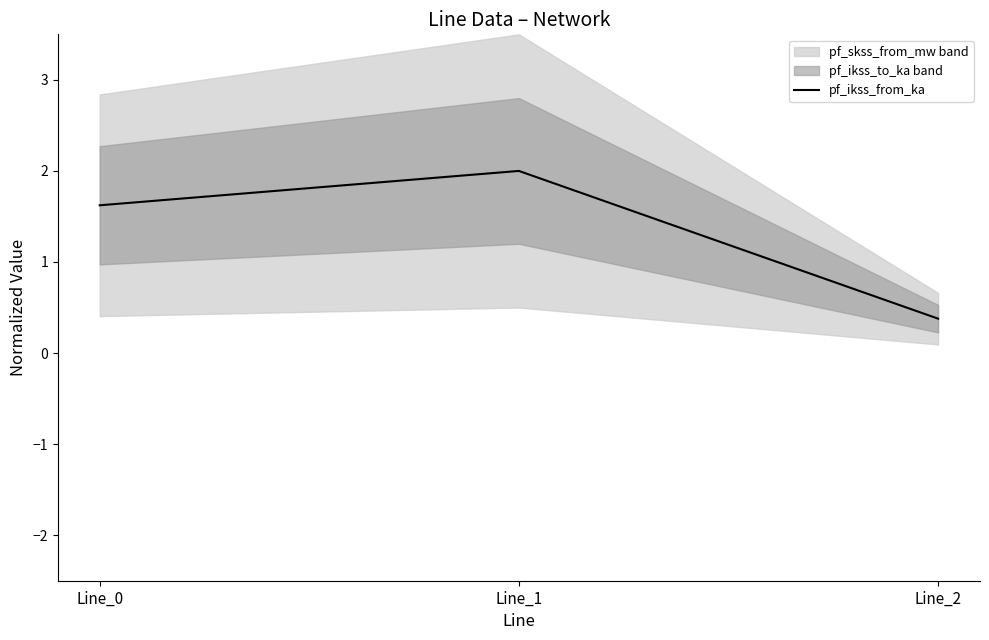

What is the average value?

1.3